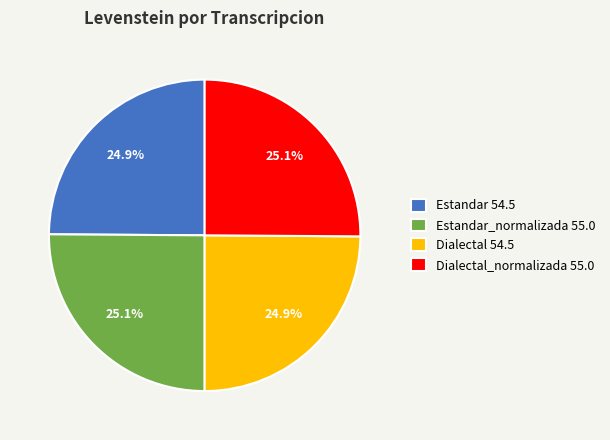

What is the ratio of the value at Estandar 54.5 to the value at Dialectal_normalizada 55.0?

1.0